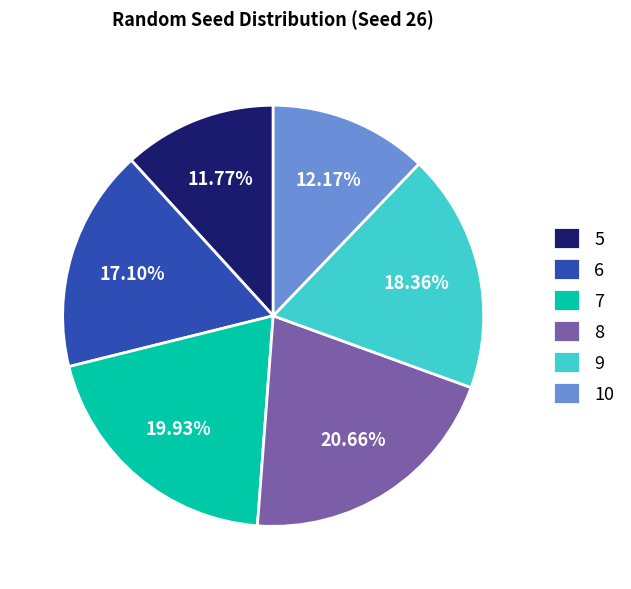

Does 5 represent more than half of the total?

No